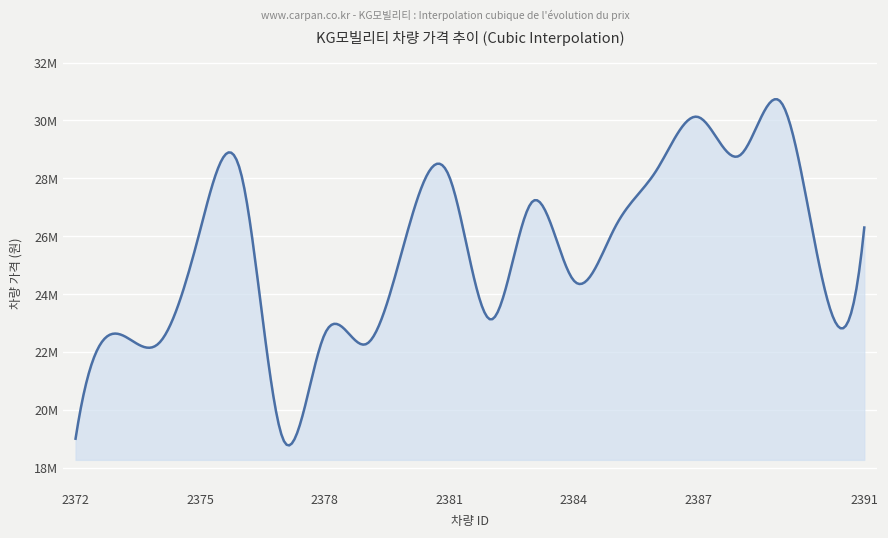

What is the difference between the maximum and second lowest values?

11620000